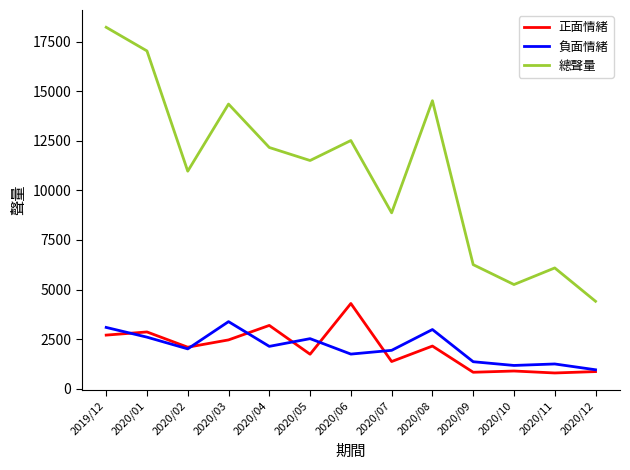

At which category does 總聲量 reach its first local peak?

2020/03